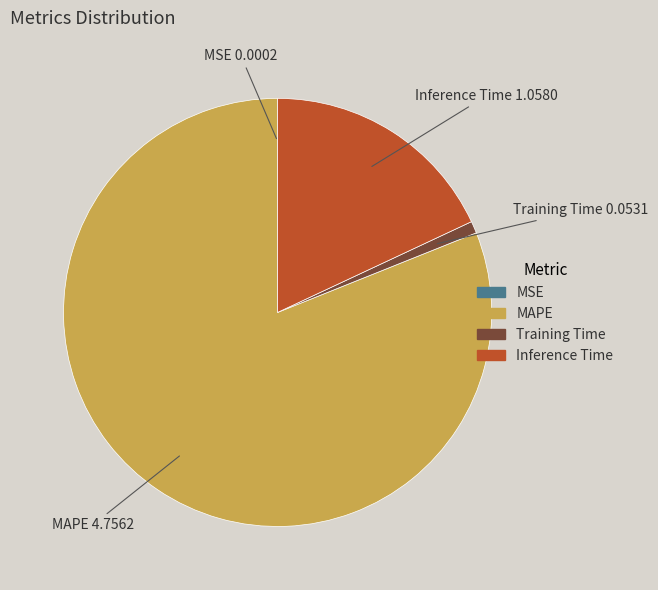

Is MAPE the majority of the pie?

Yes